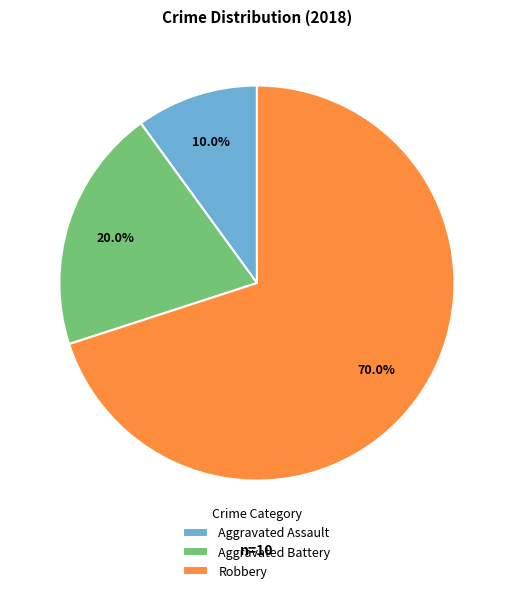

Rank the categories by value from highest to lowest.

Robbery, Aggravated Battery, Aggravated Assault